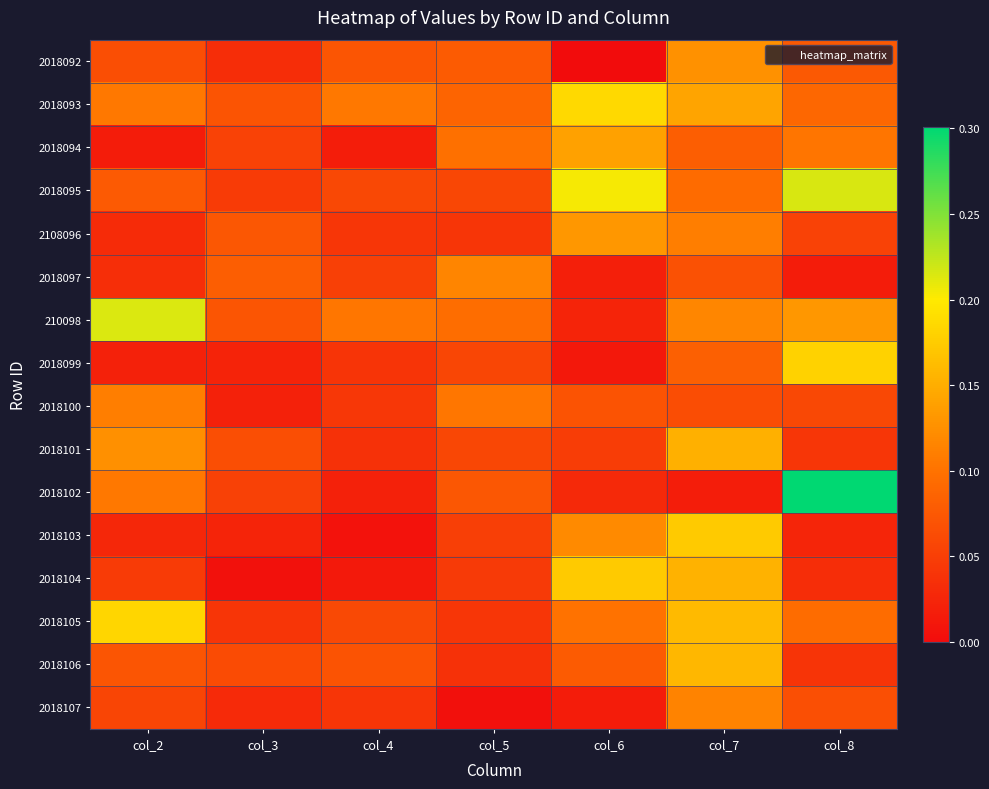

At which category is the sum across all series the highest?

col_7